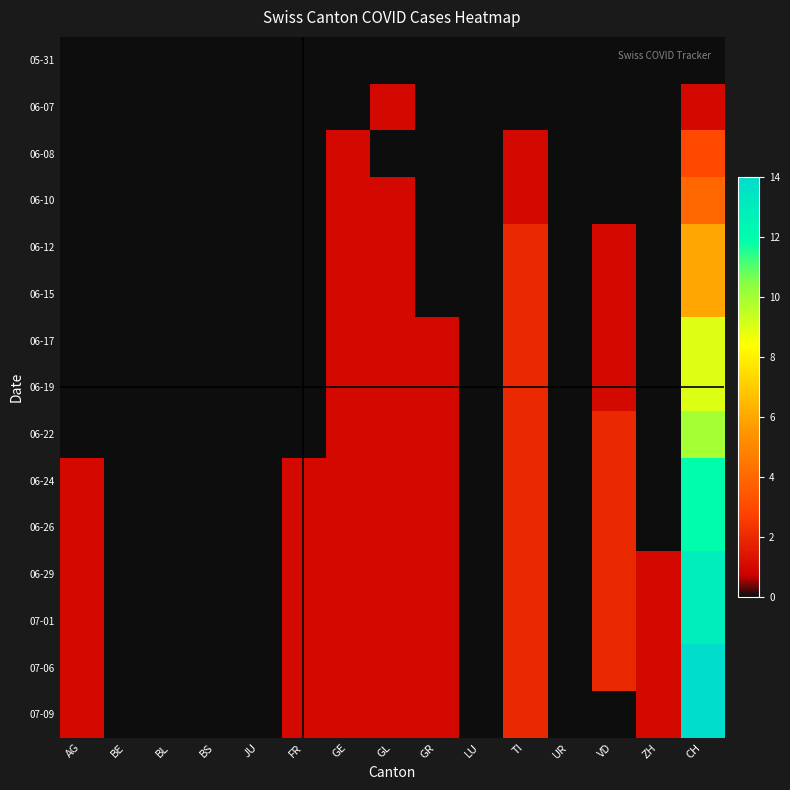

At which category is the sum across all series the highest?

CH